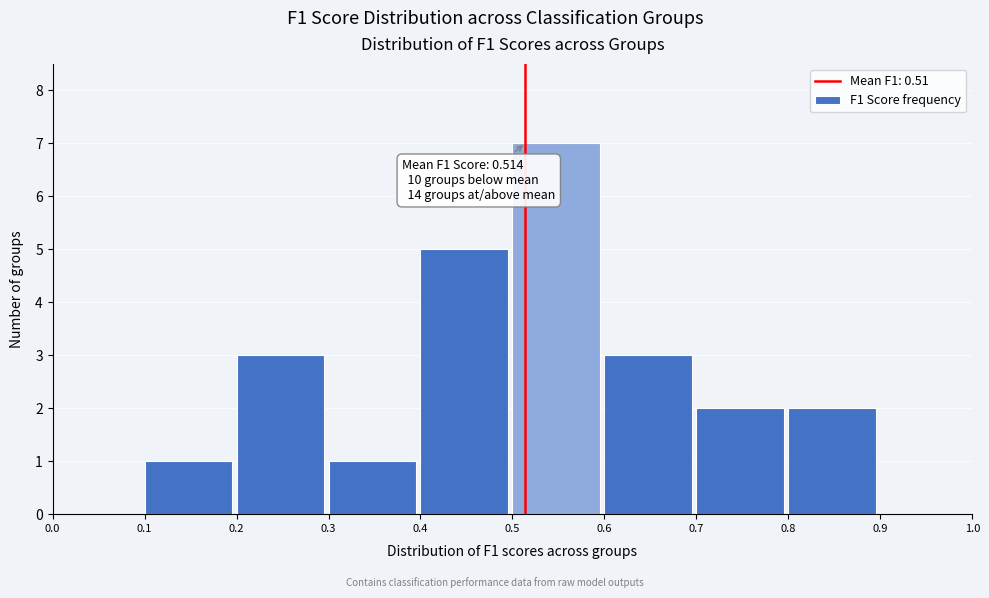

Which range on the x-axis has the tallest bar?

0.5 to 0.6